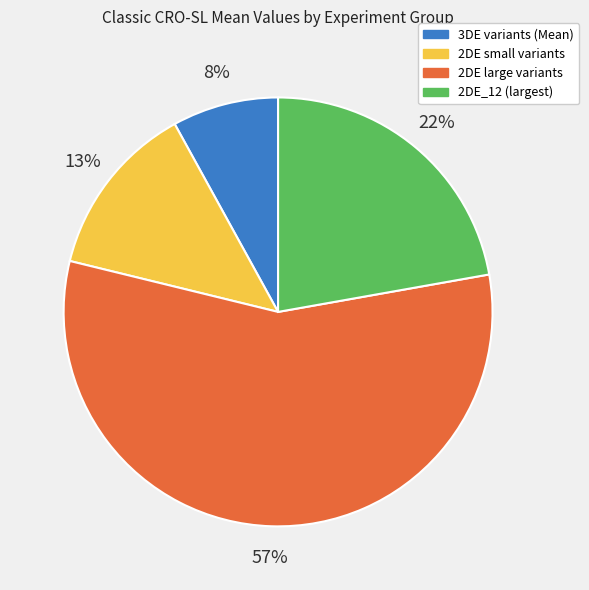

To the nearest percent, what is the difference between the largest and smallest slice percentages?

49%